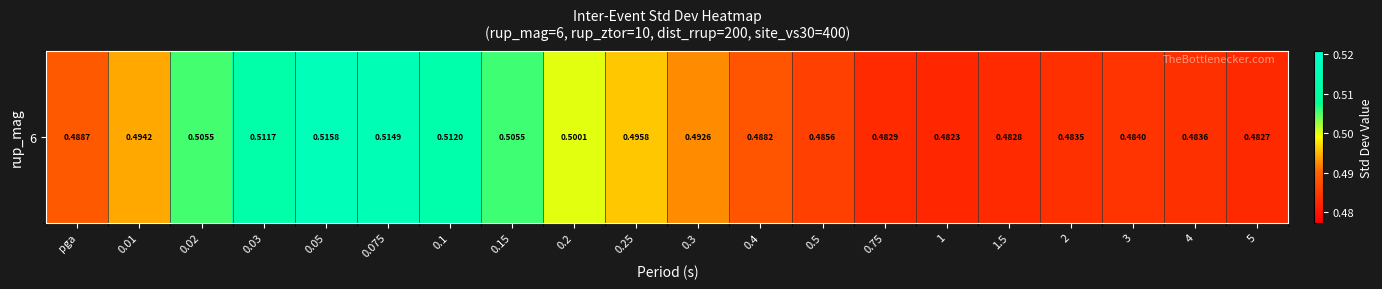

Reading right to left, list all the values displayed in this chart.

5=0.5	4=0.5	3=0.5	2=0.5	1.5=0.5	1=0.5	0.75=0.5	0.5=0.5	0.4=0.5	0.3=0.5	0.25=0.5	0.2=0.5	0.15=0.5	0.1=0.5	0.075=0.5	0.05=0.5	0.03=0.5	0.02=0.5	0.01=0.5	pga=0.5